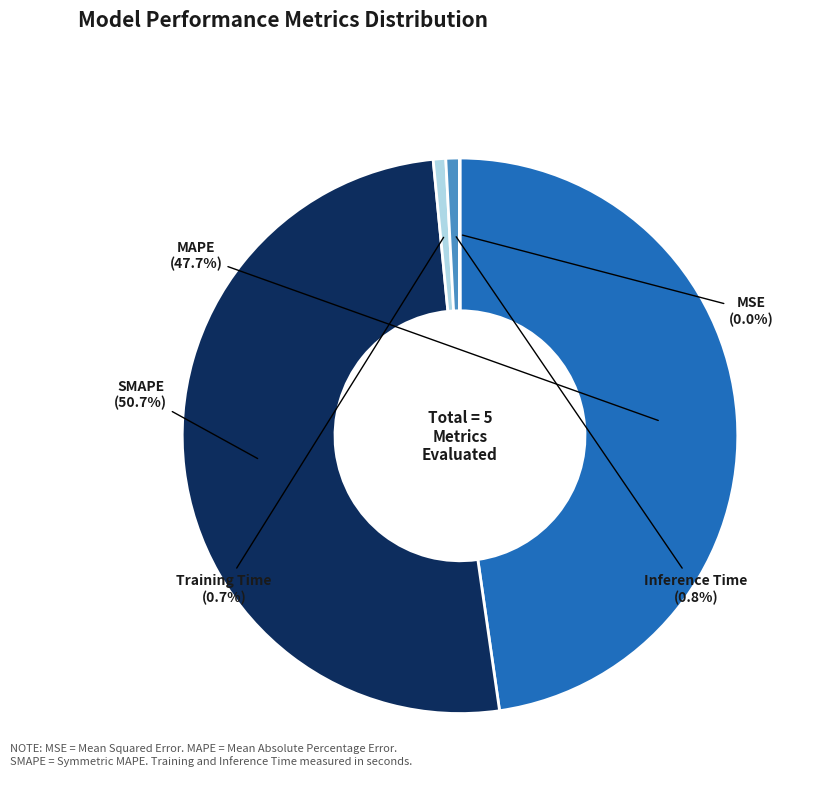

Is there any slice that represents more than half of the pie?

Yes